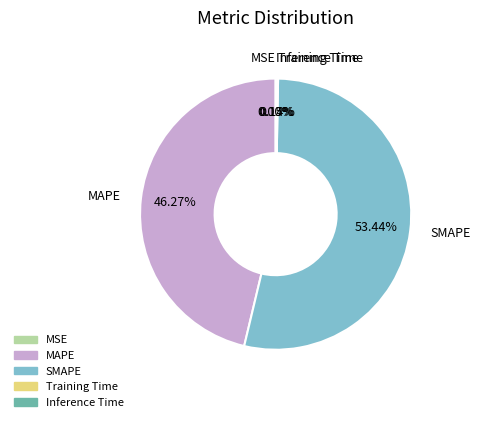

Which has a higher value, MAPE or SMAPE?

SMAPE